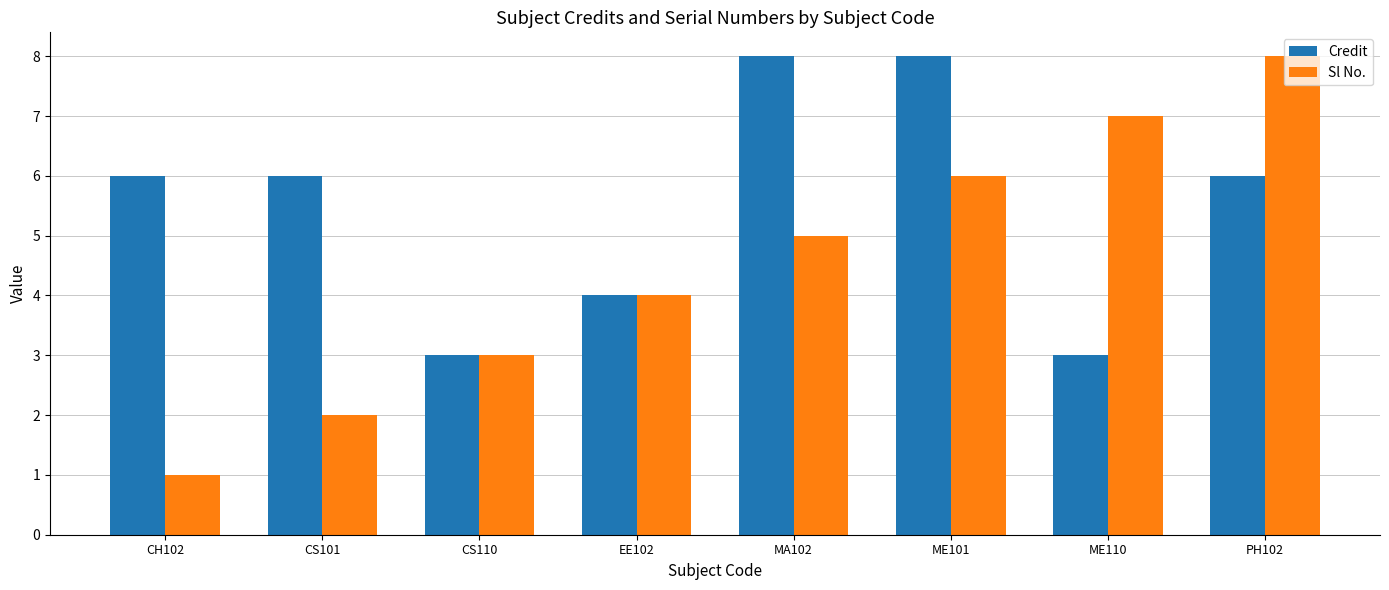

True or false: Sl No. has a value of 5 at MA102.

True